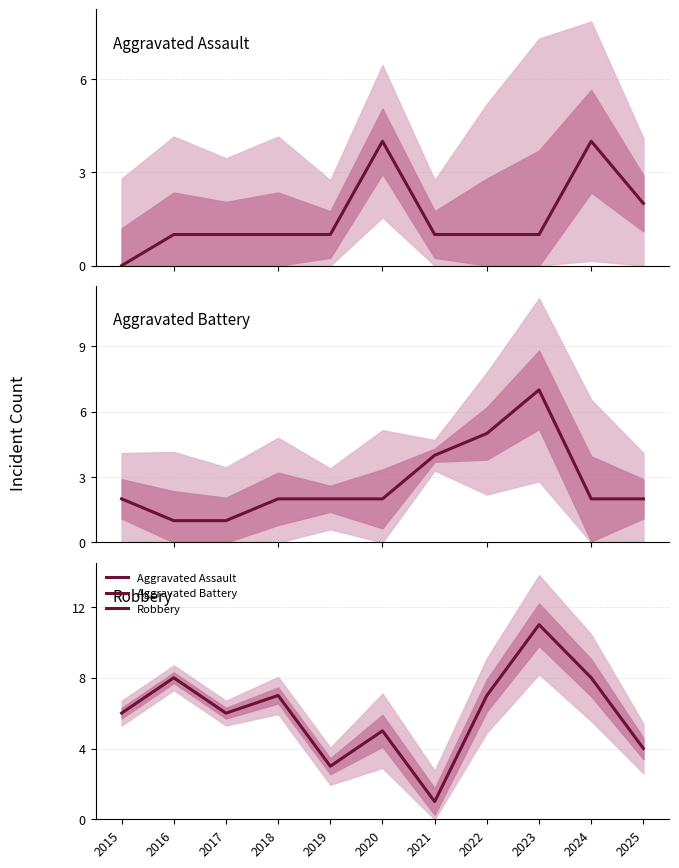

List the series in order of their overall mean, highest first.

Robbery, Aggravated Battery, Aggravated Assault